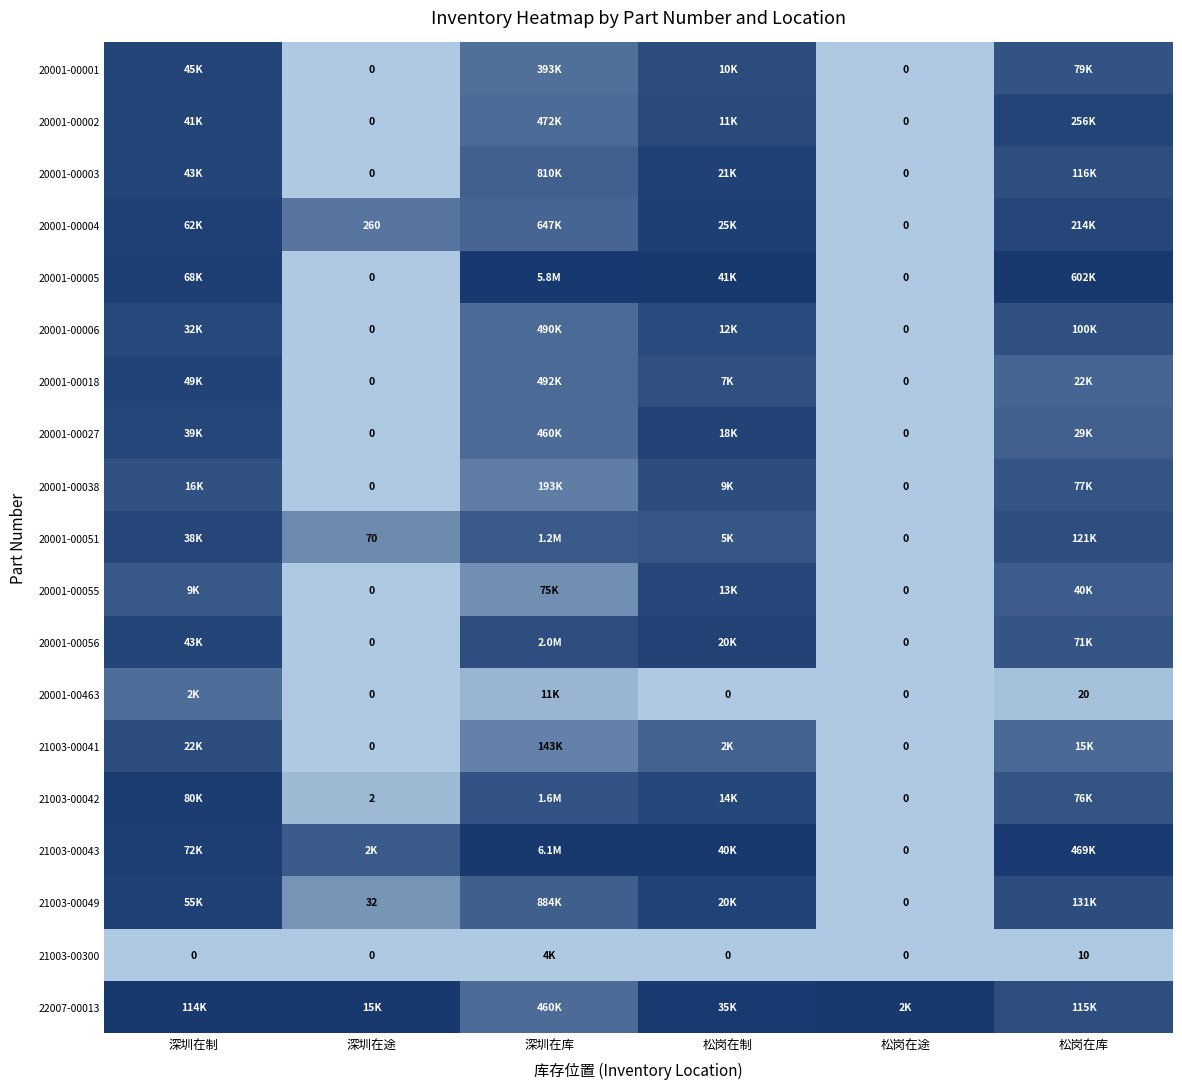

Is the value of 20001-00055 at 深圳在途 greater than the value of 20001-00004 at 深圳在途?

No